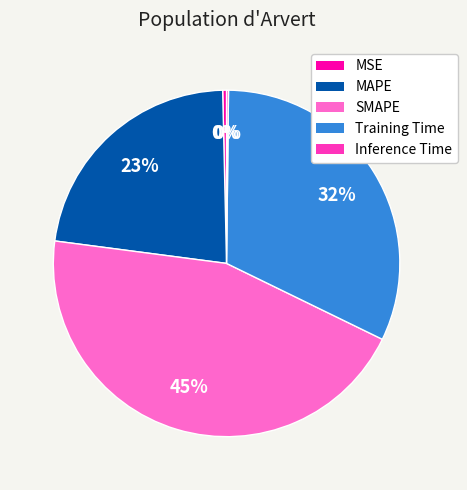

To the nearest percent, what percentage of the pie is SMAPE?

45%